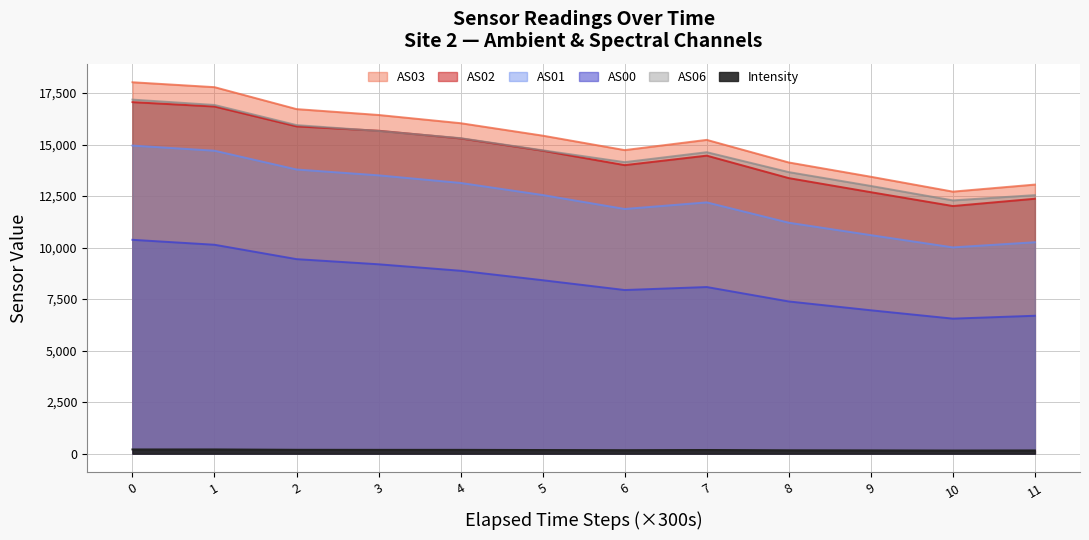

True or false: AS00 and AS03 cross at least once.

False